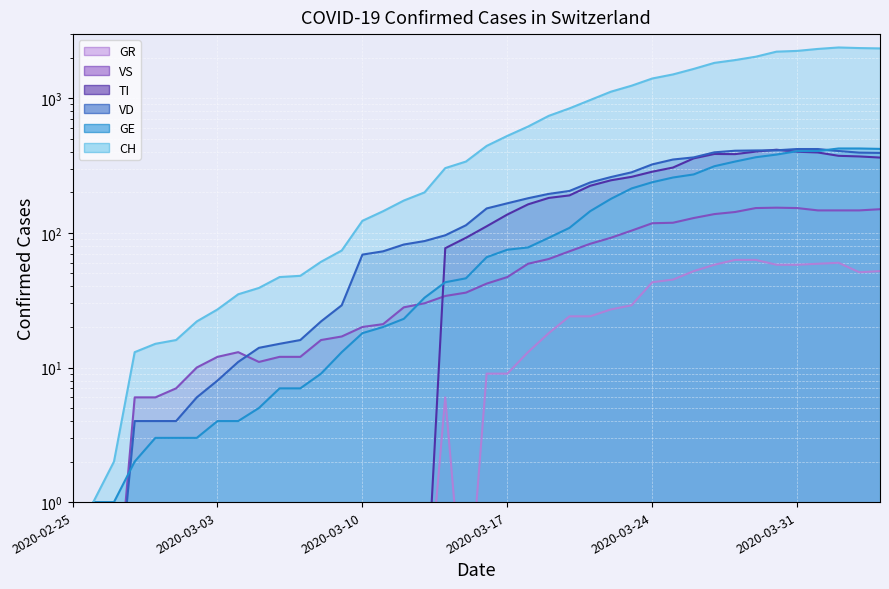

True or false: TI has a value of 0.1 at 2020-03-12.

True